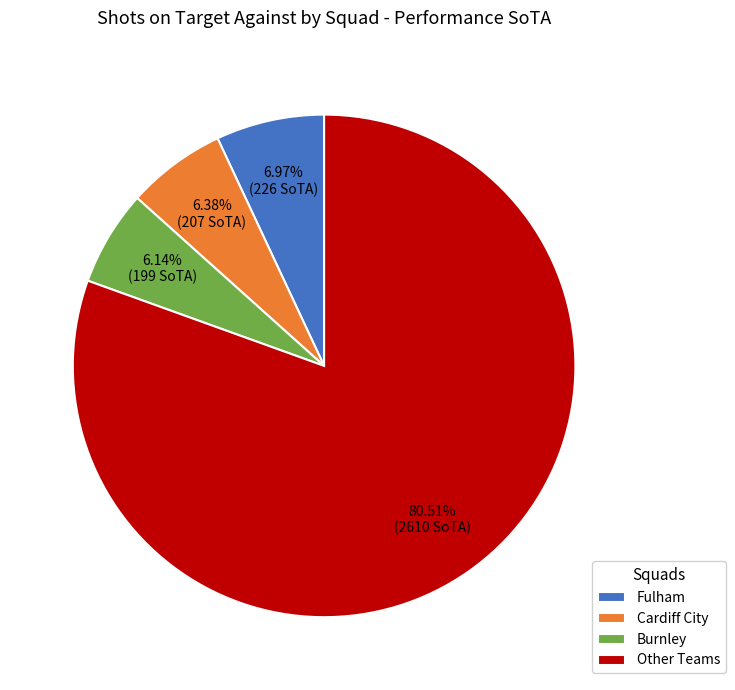

To the nearest percent, what is the difference between the largest and smallest slice percentages?

74%